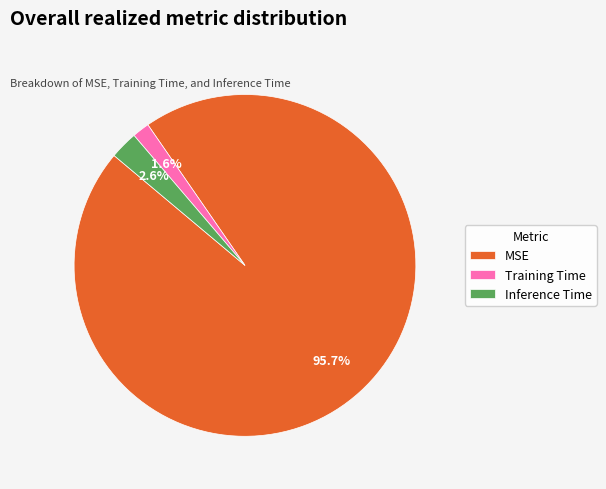

How many slices are in this pie chart?

3